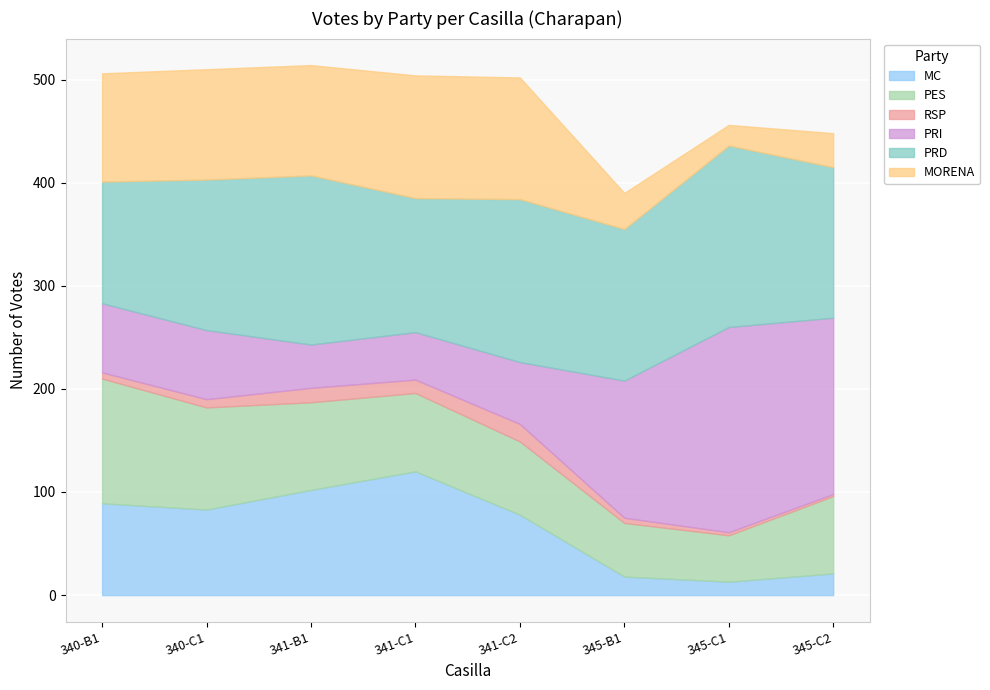

Does the chart display data point markers on the line(s)?

No